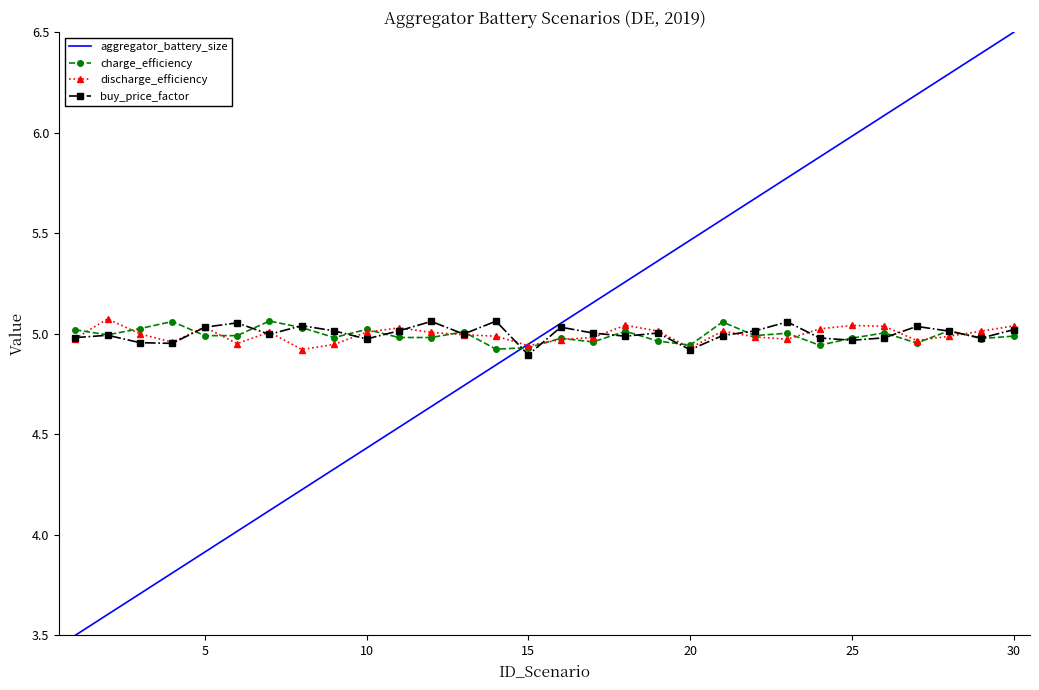

What is the maximum value shown in the chart?

6.5